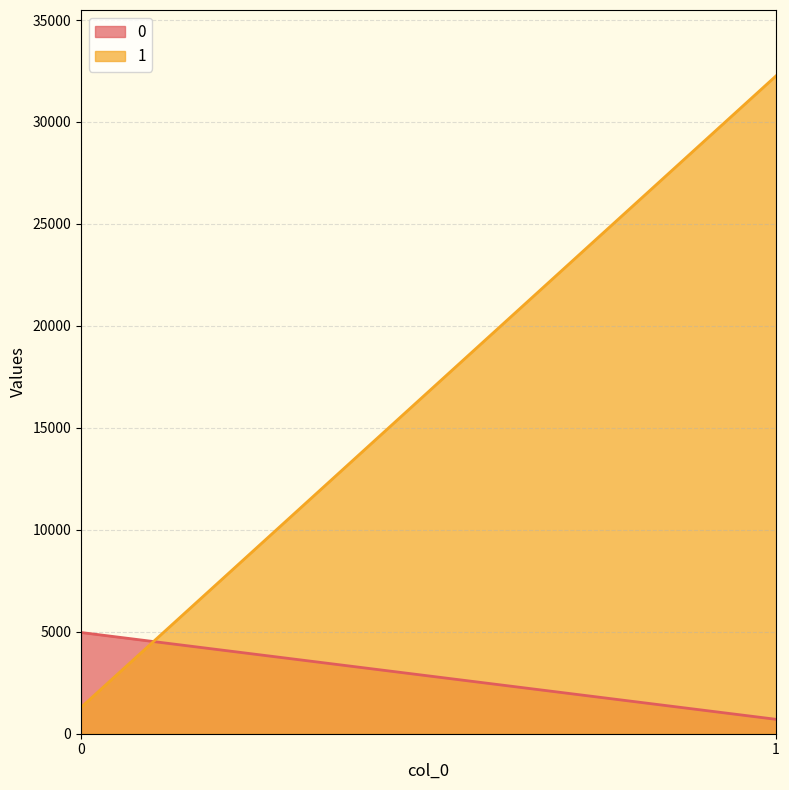

What is the maximum value for 0?

4964